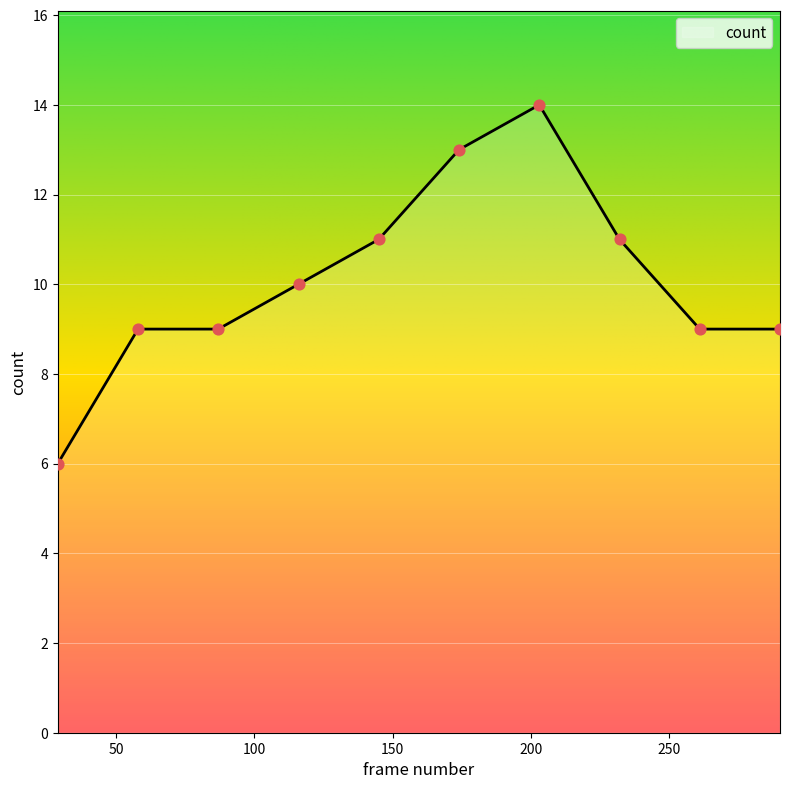

What is the greatest value displayed?

14